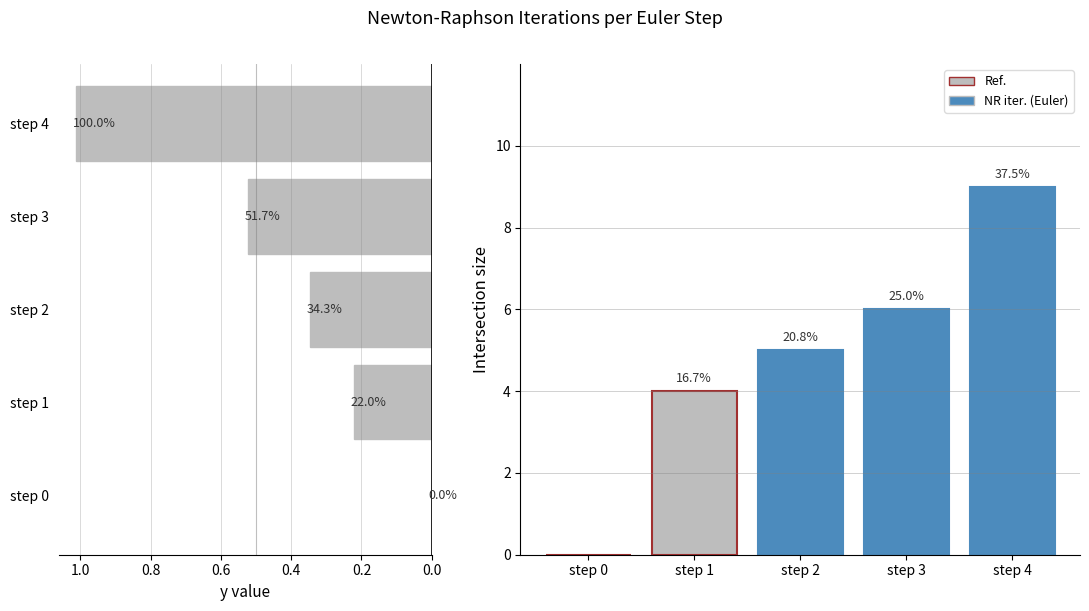

What is the sum of all y value (Euler step) values?

2.1